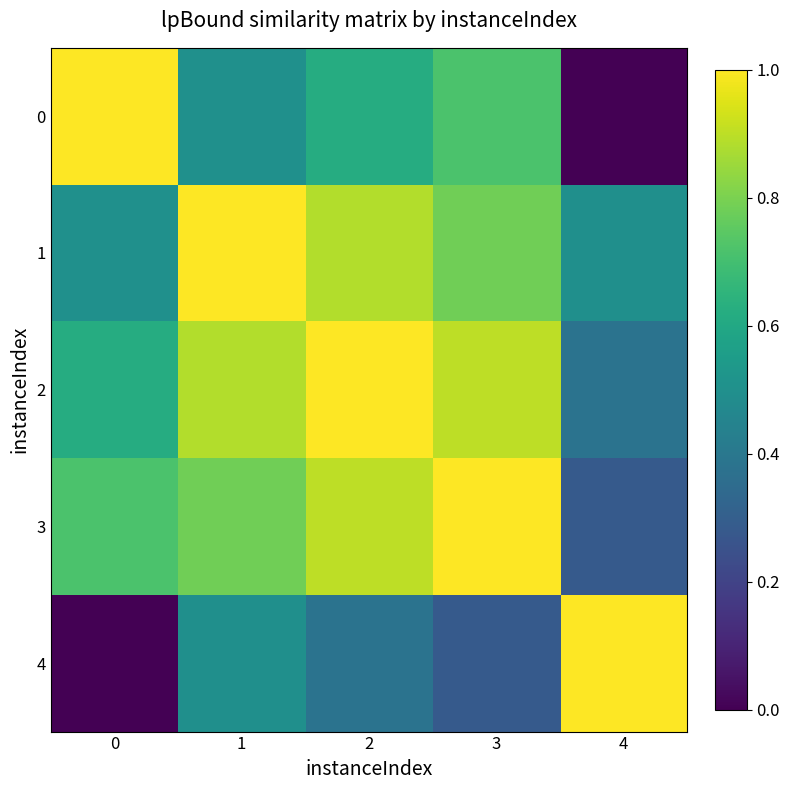

What is the spread (max minus min) of values at 4?

1.0